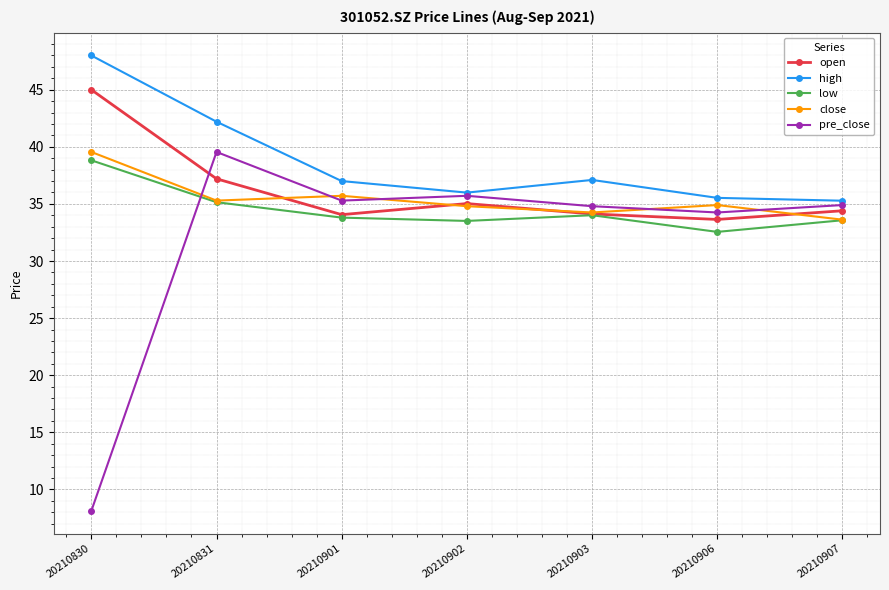

How many values in the close series exceed 34?

6